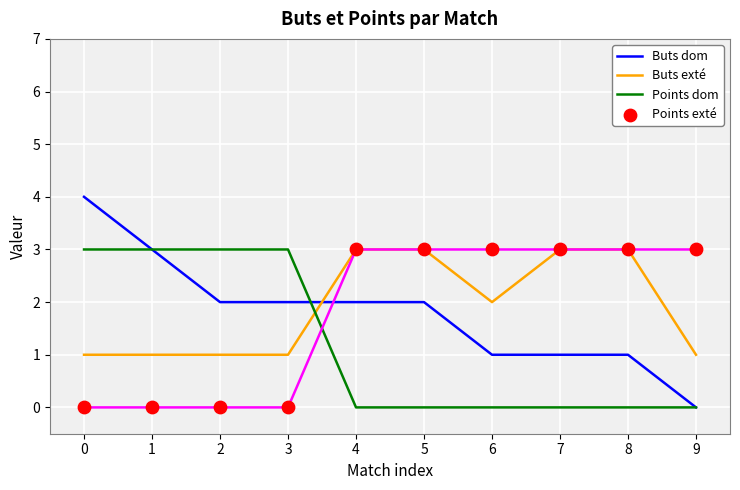

Which series has the largest total across all categories?

Buts exté